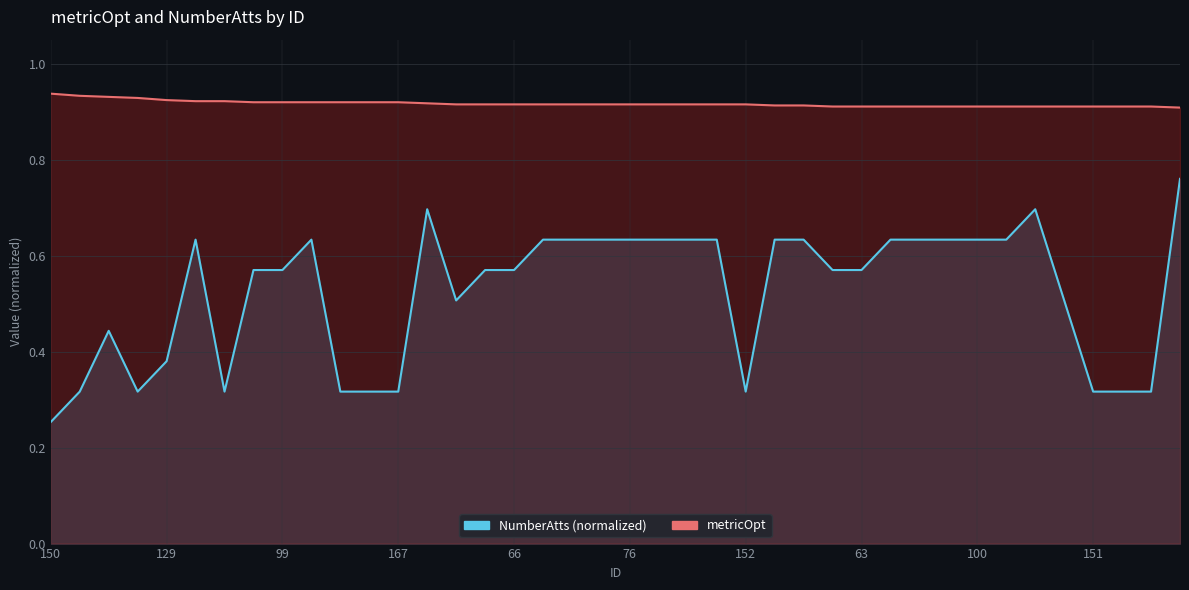

Which category has the lowest value across all series?

150